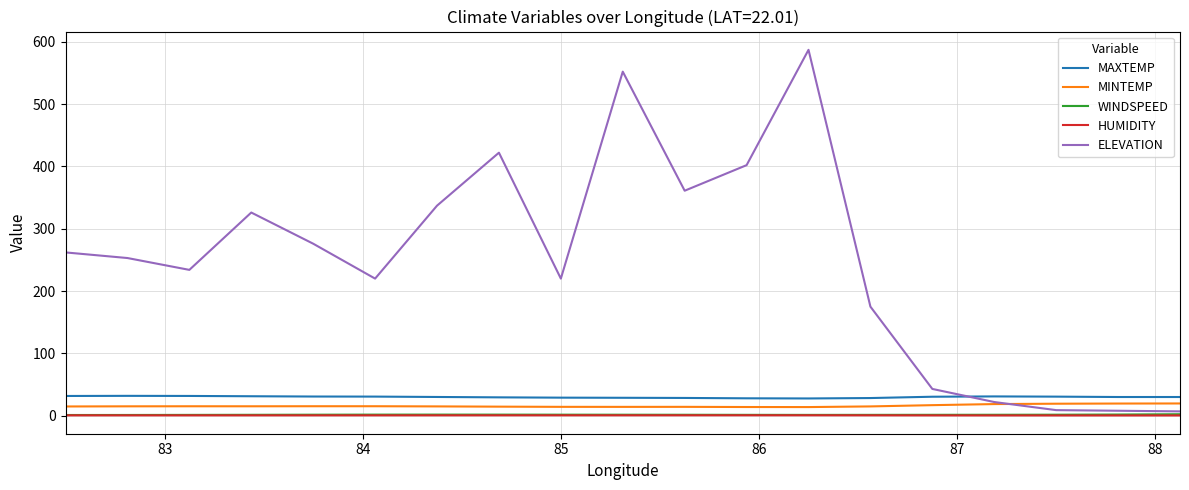

Which series ends up on top after the final intersection of ELEVATION and MAXTEMP?

MAXTEMP